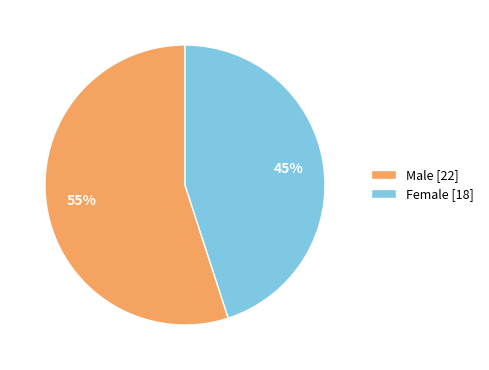

To the nearest percent, what portion does Female [18] represent?

45%